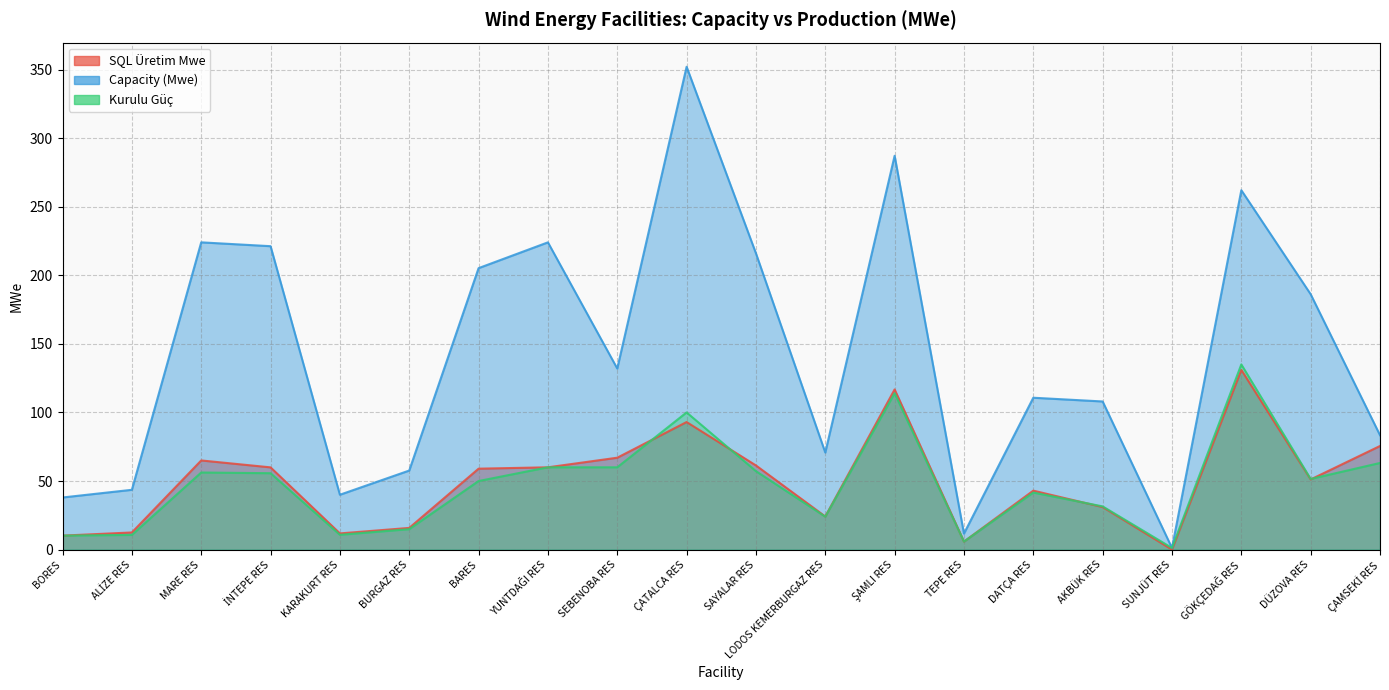

What is the label of the 4th point from the left?

İNTEPE RES